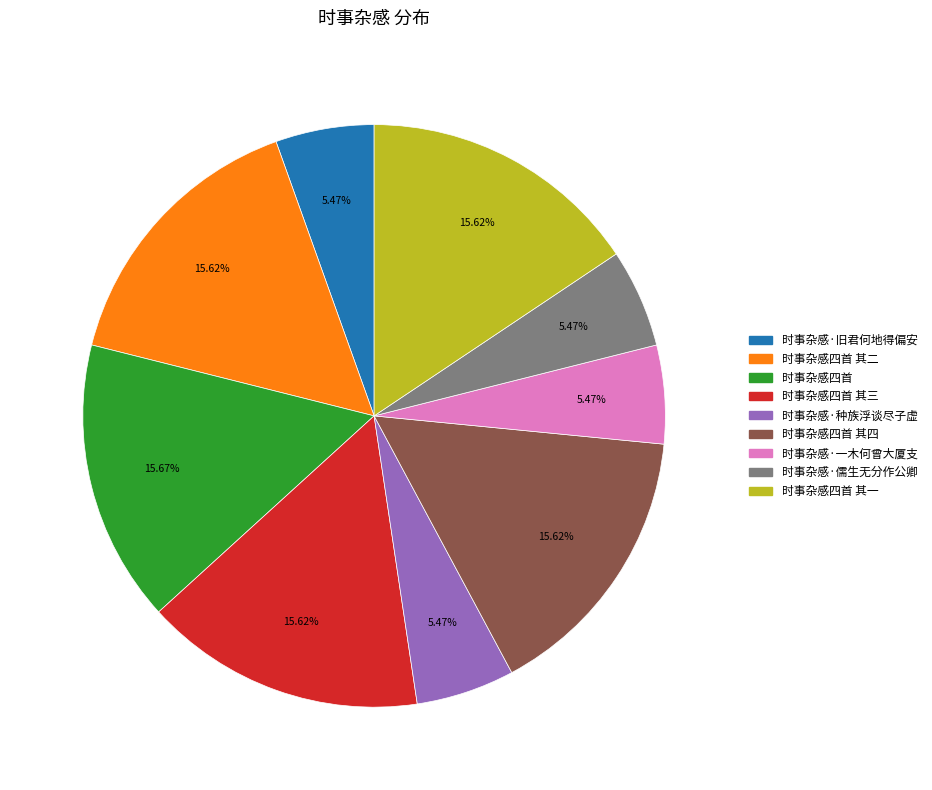

Is there any slice that represents more than half of the pie?

No